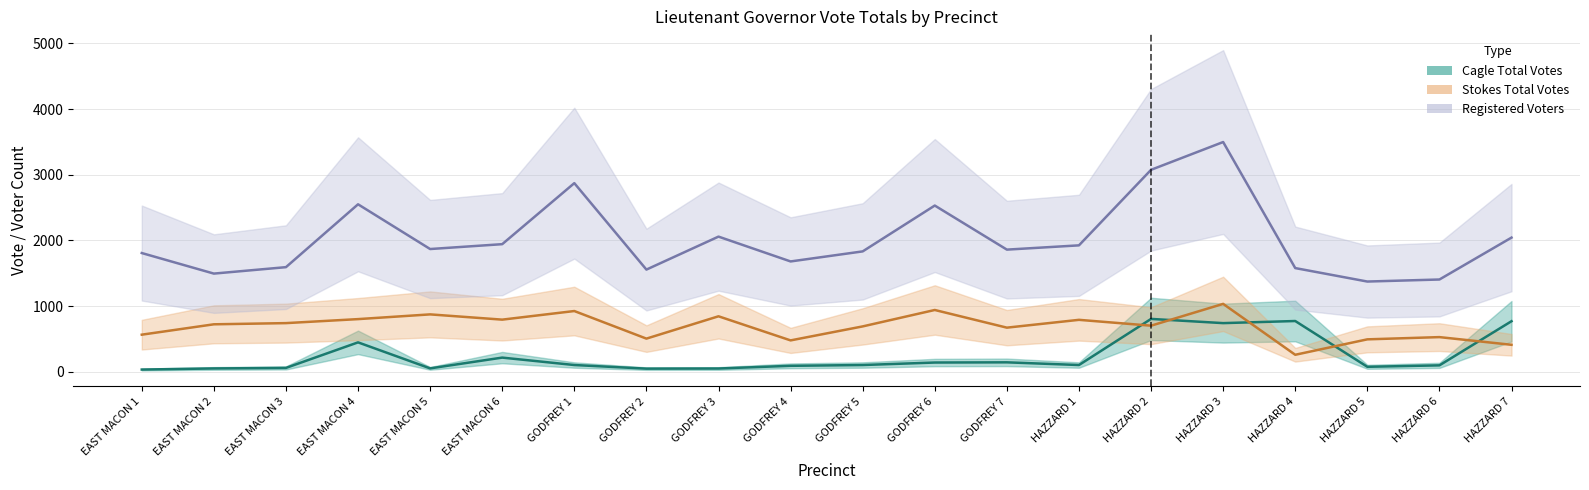

What is the label of the 4th point from the left?

EAST MACON 4